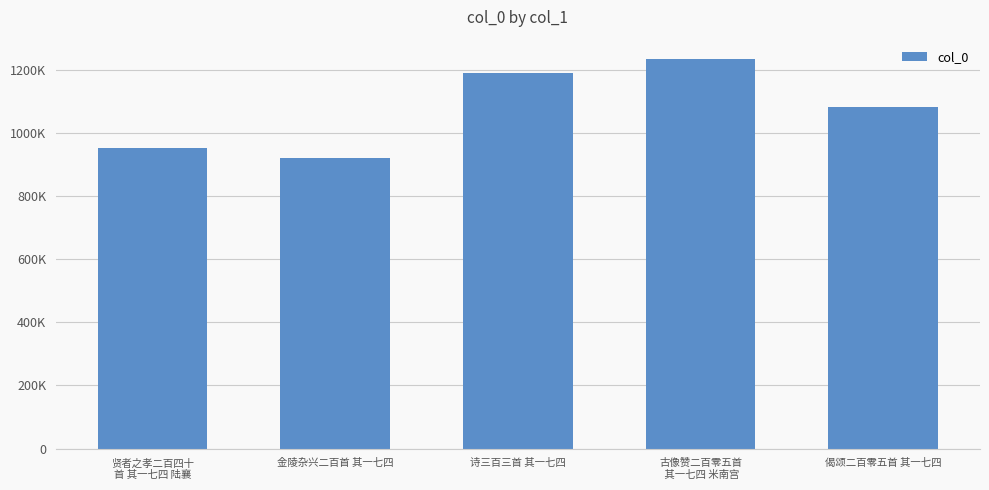

Are the bars horizontal?

No